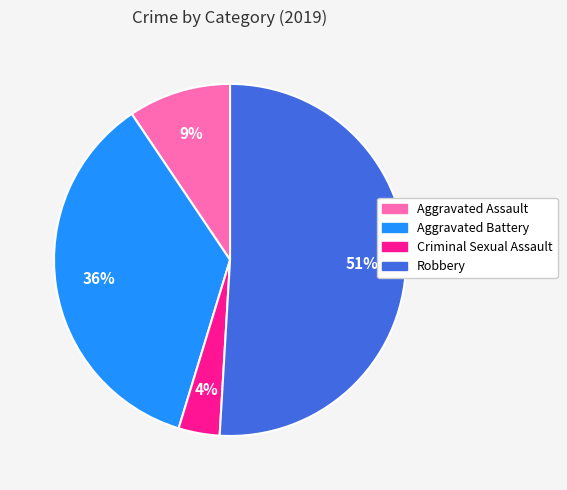

To the nearest percent, what is the combined percentage of Aggravated Assault and Aggravated Battery?

45%